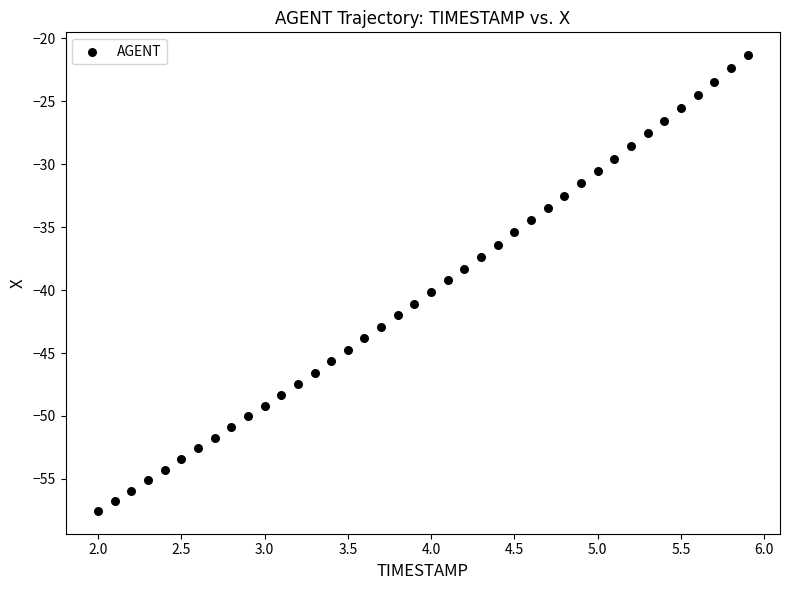

What is the range of X values (max minus min)?

3.9